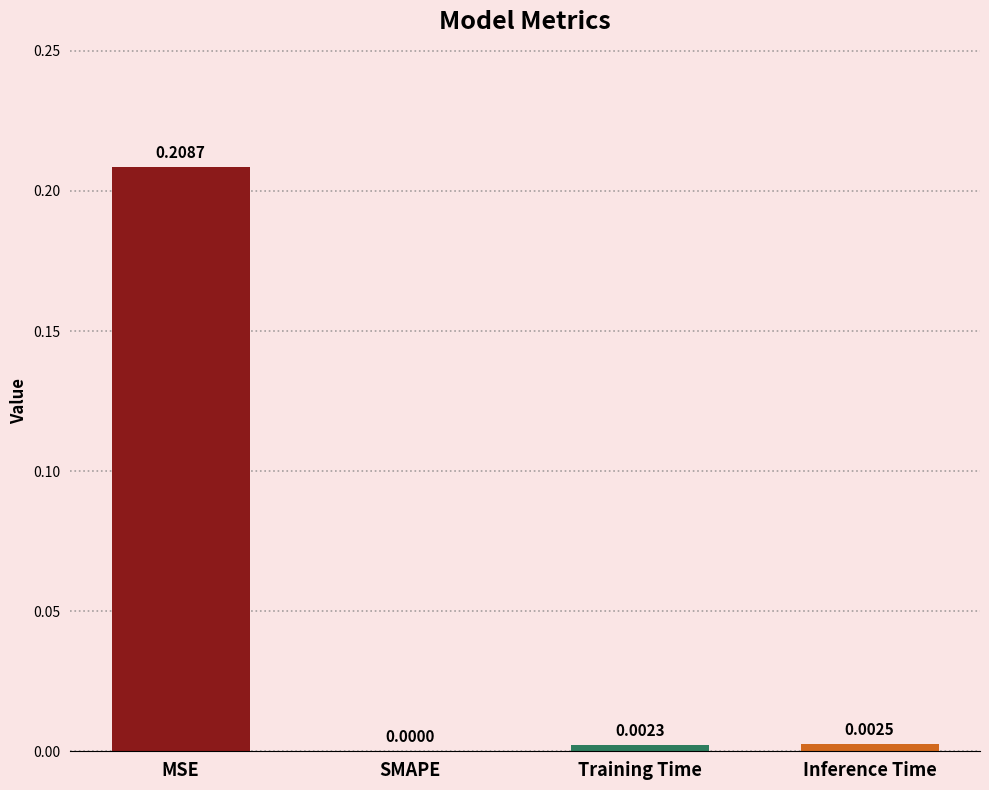

Count the number of categories in the chart.

4